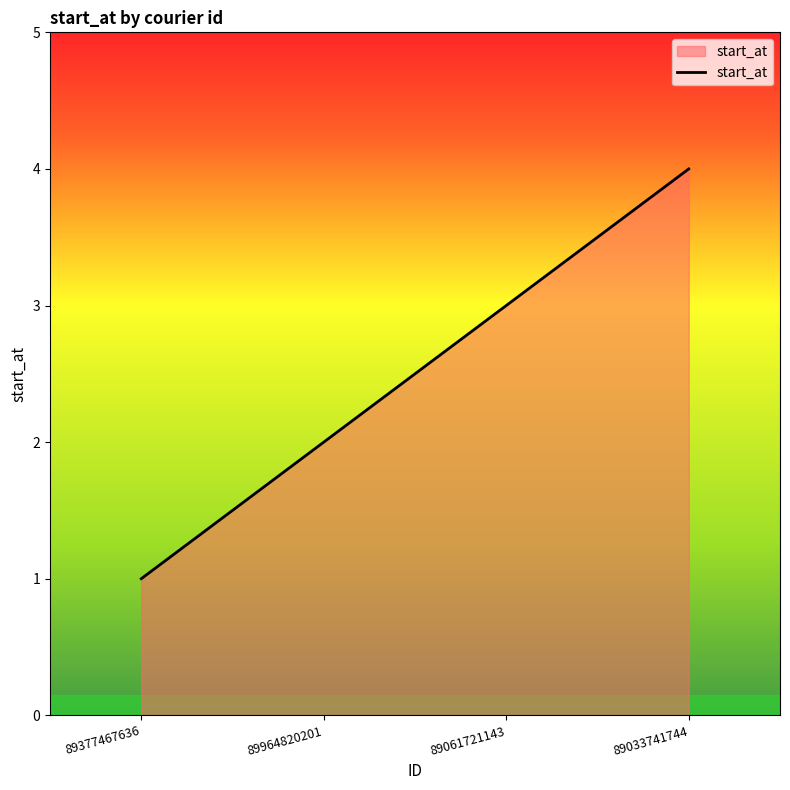

How many lines are shown in the chart?

1